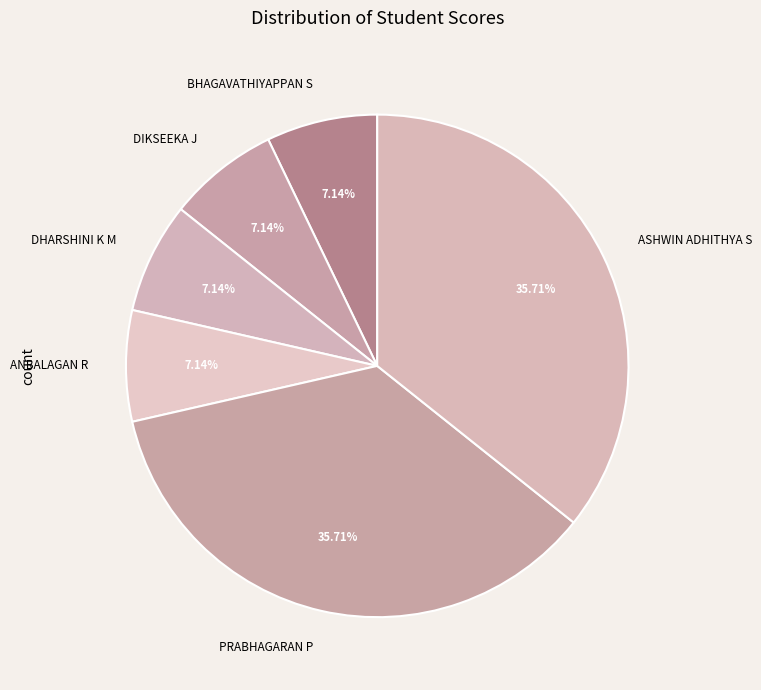

Is there any slice that represents more than half of the pie?

No